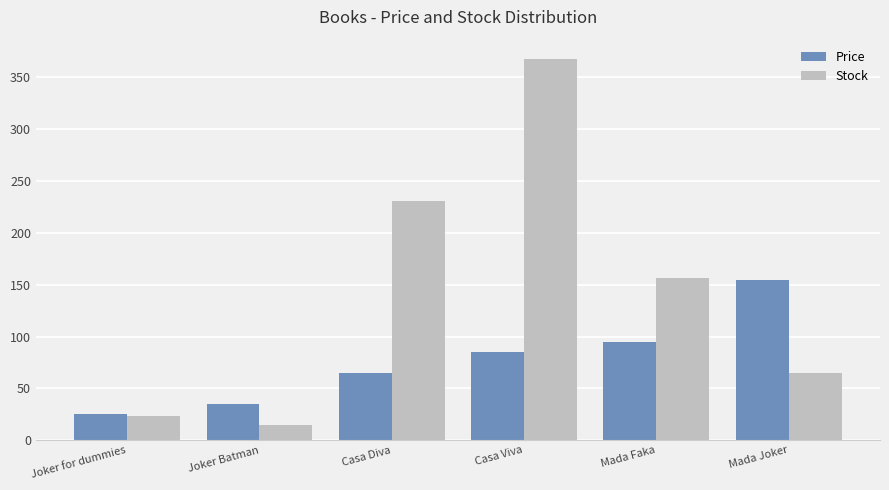

Rank the series by their average value, from lowest to highest.

Price, Stock